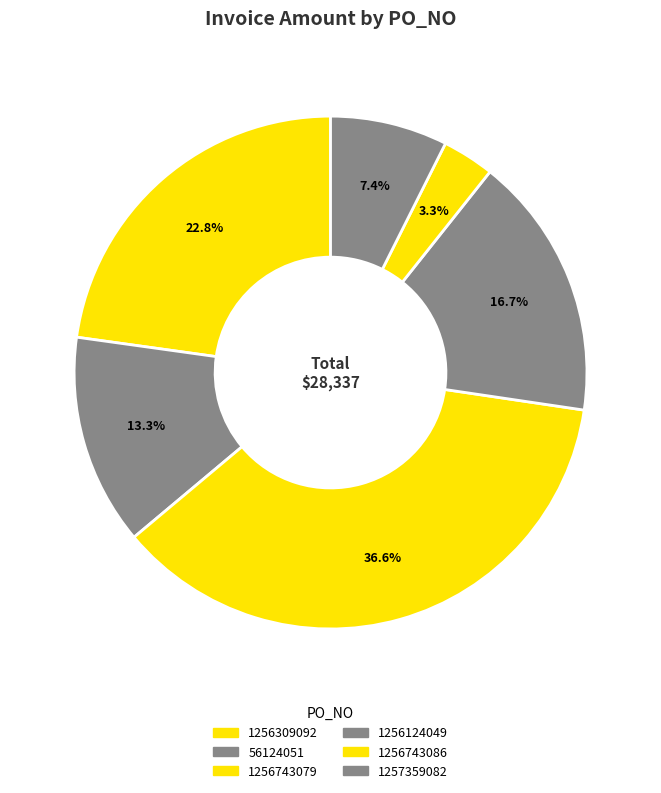

Do 56124051 and 1256309092 together represent more than half of the pie?

No